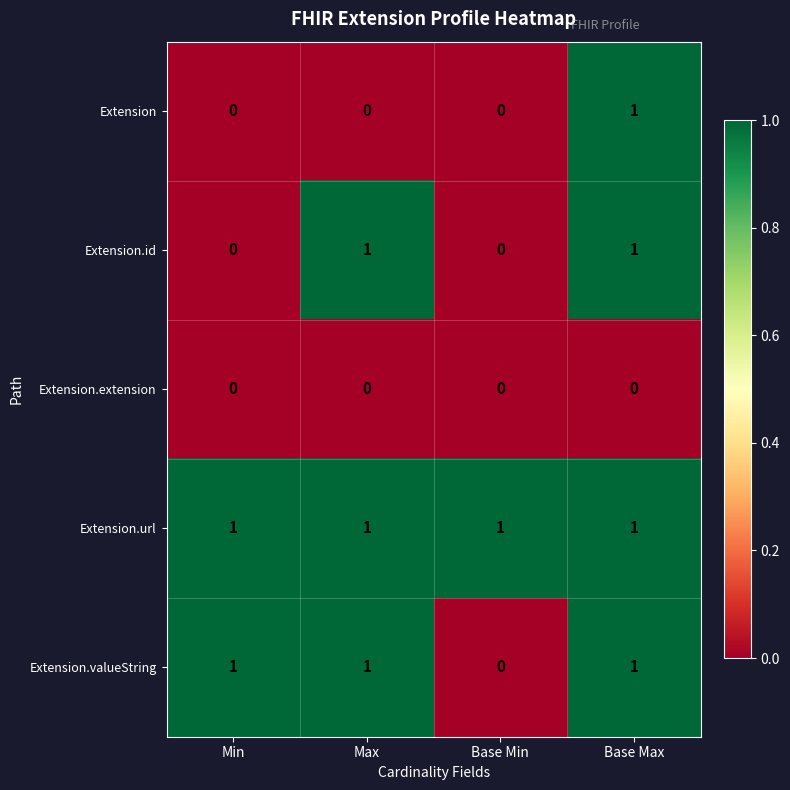

Reading left to right, extract all data points from this chart.

Extension: Min=0	Max=0	Base Min=0	Base Max=1
Extension.id: Min=0	Max=1	Base Min=0	Base Max=1
Extension.extension: Min=0	Max=0	Base Min=0	Base Max=0
Extension.url: Min=1	Max=1	Base Min=1	Base Max=1
Extension.valueString: Min=1	Max=1	Base Min=0	Base Max=1